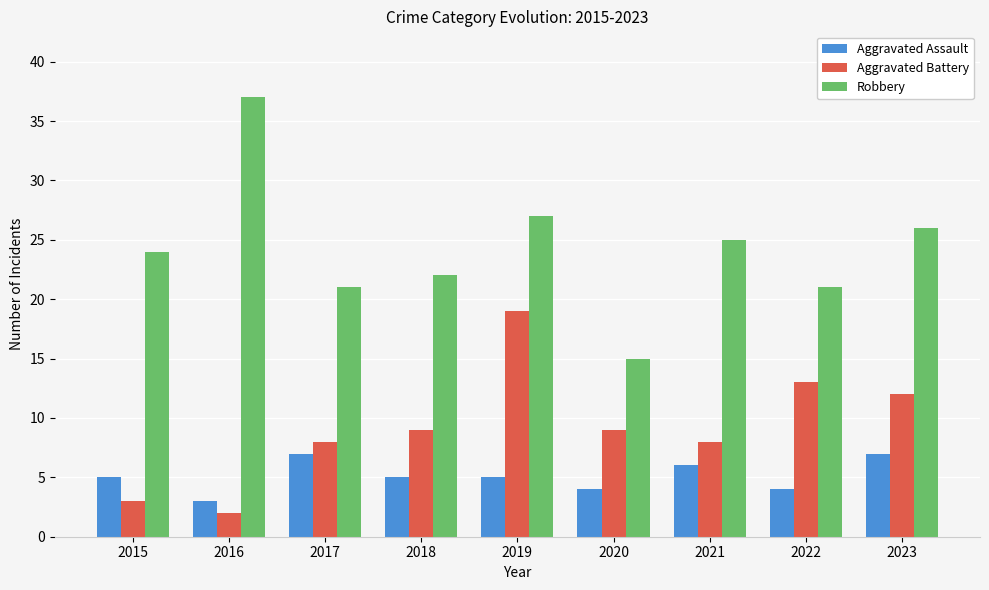

What is the lowest value of the Aggravated Battery series?

2